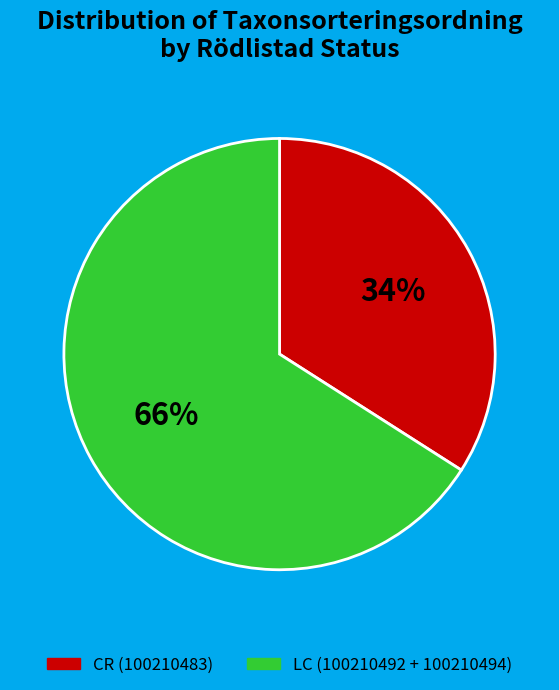

Is there a majority slice in this chart?

Yes